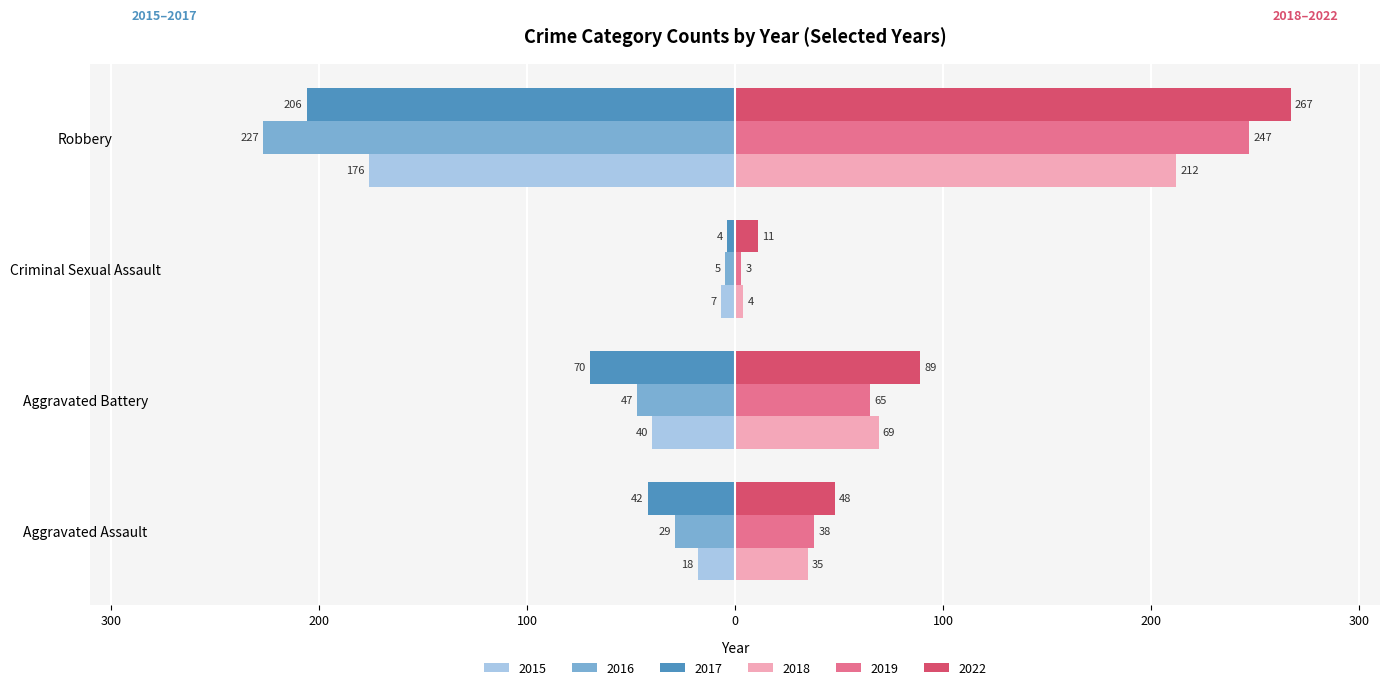

What is the label of the 4th bar from the right?

Aggravated Assault